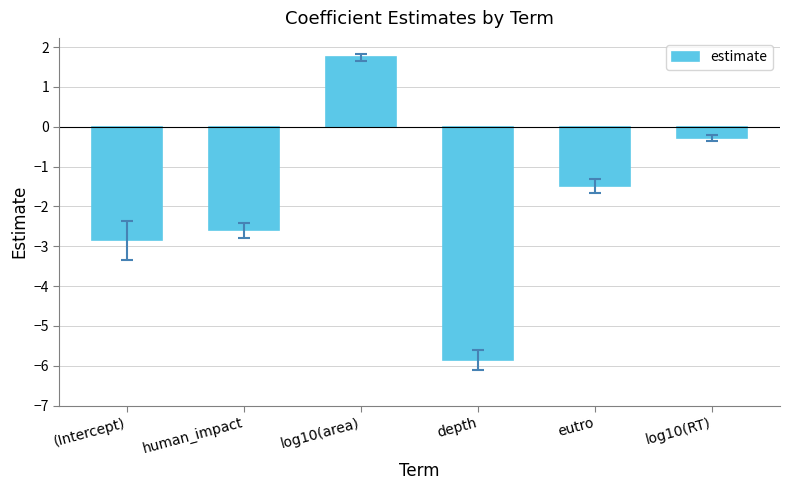

Between eutro and (Intercept), which is larger?

eutro